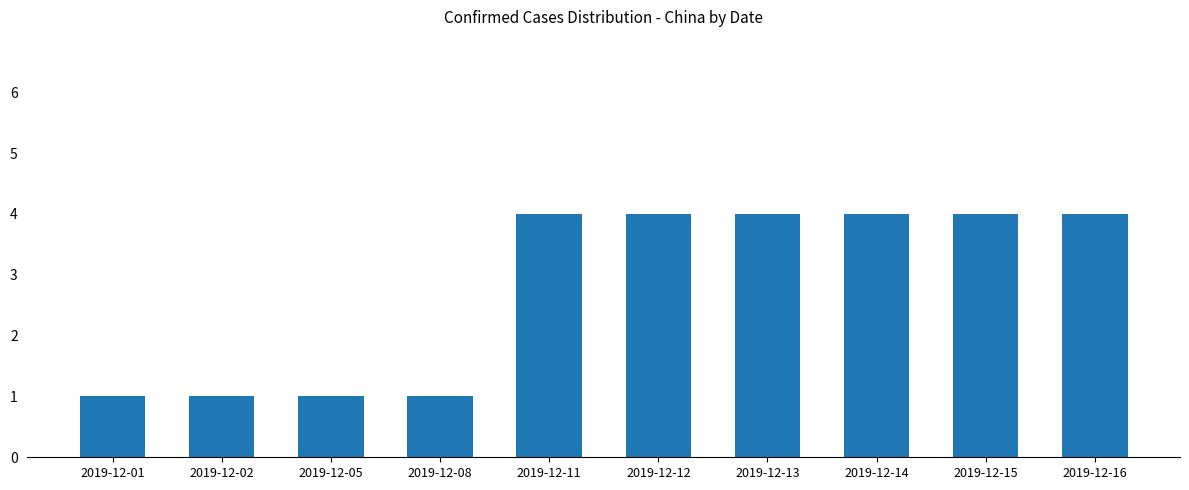

What is the sum of the values at 2019-12-12 and 2019-12-15?

8